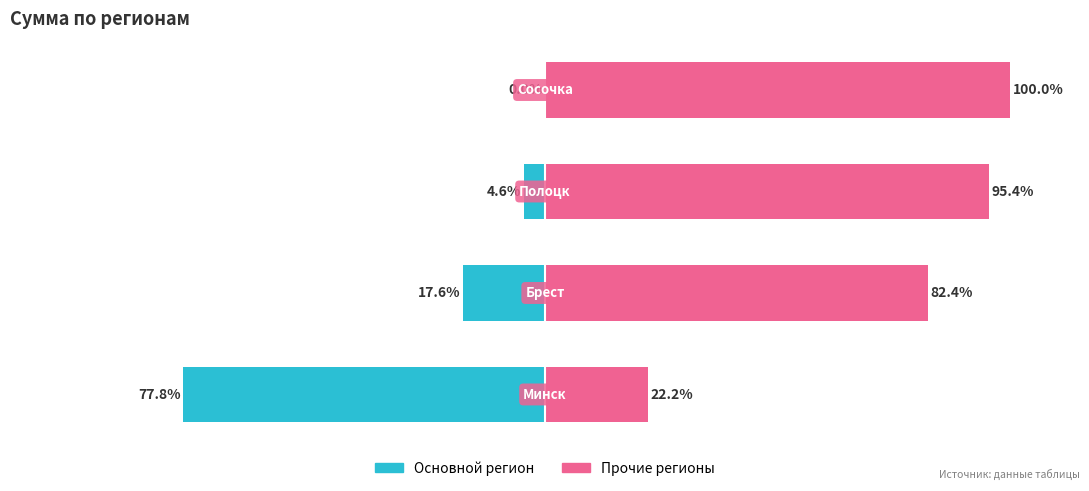

What is the difference between the maximum and minimum values in the Сумма по регионам (доля) series?

77.8